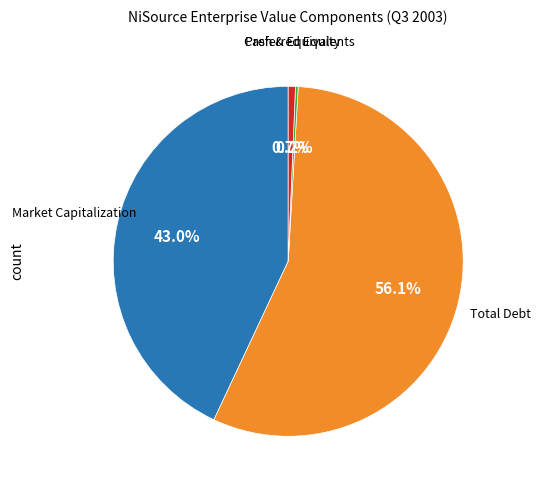

Does any single category account for the majority?

Yes